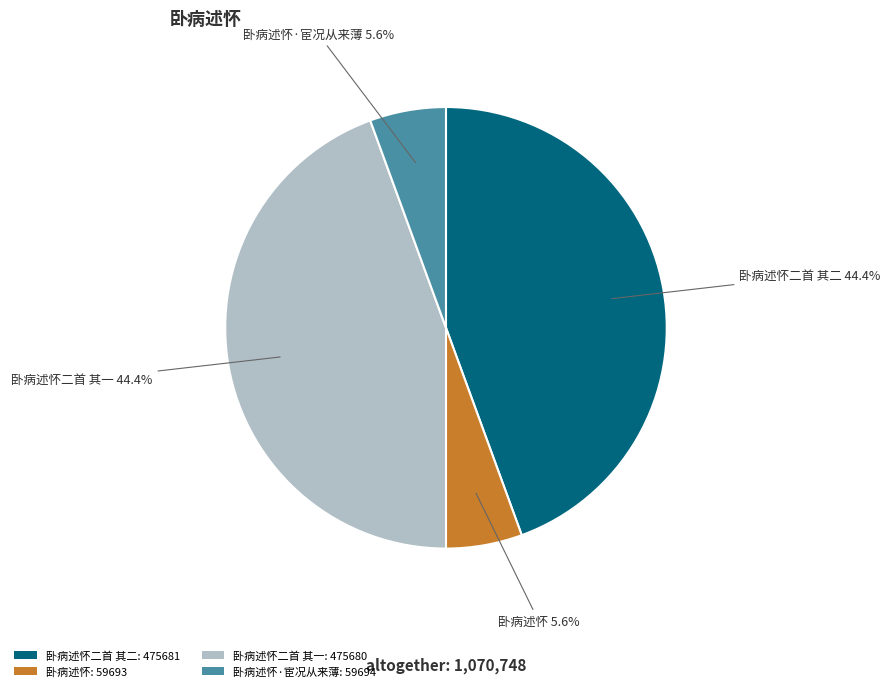

Which has a higher value, 卧病述怀: 59693 or 卧病述怀二首 其一: 475680?

卧病述怀二首 其一: 475680